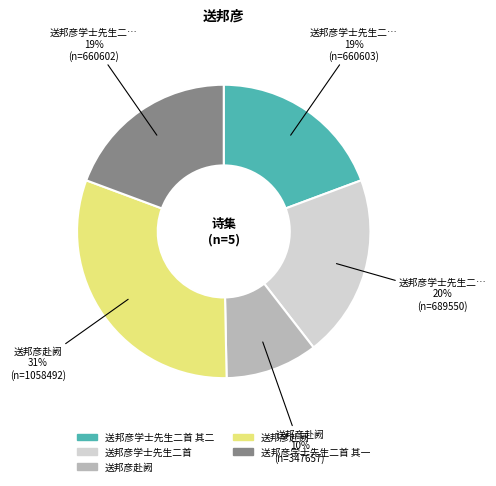

Does any single category account for the majority?

No